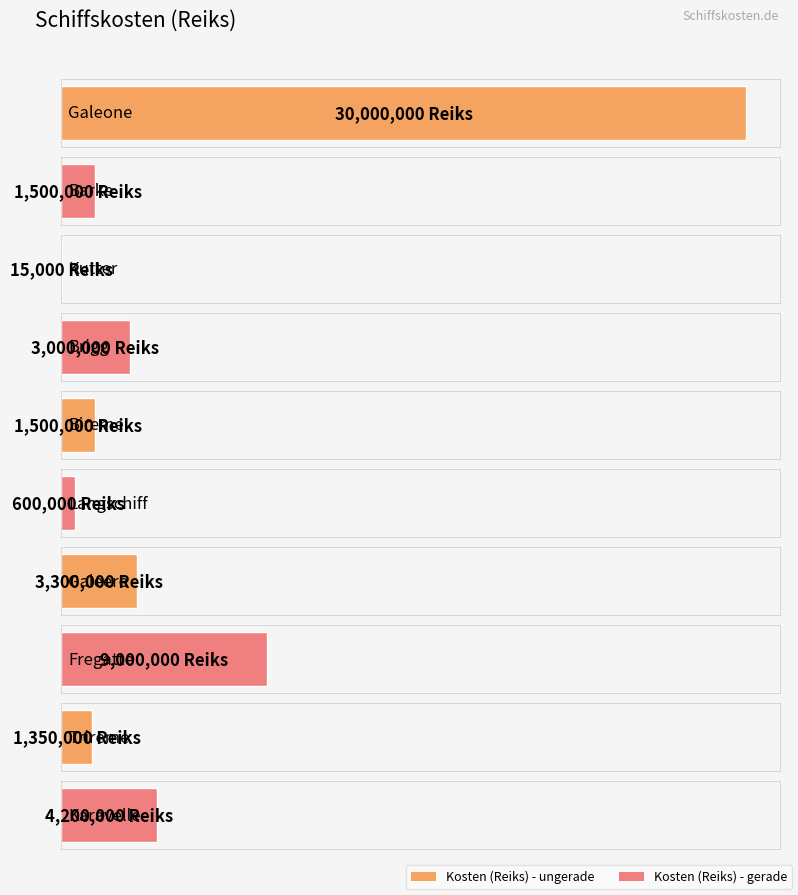

List the labels in order of value, largest first.

Galeone, Fregatte, Karavelle, Galeere, Brigg, Barke, Bireme, Trireme, Langschiff, Kutter